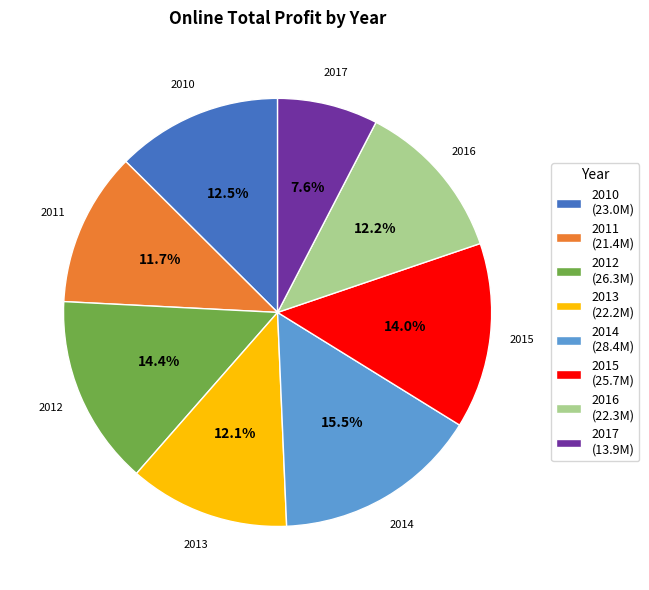

To the nearest percent, what is the difference between the 2011 and 2014 slice percentages?

4%